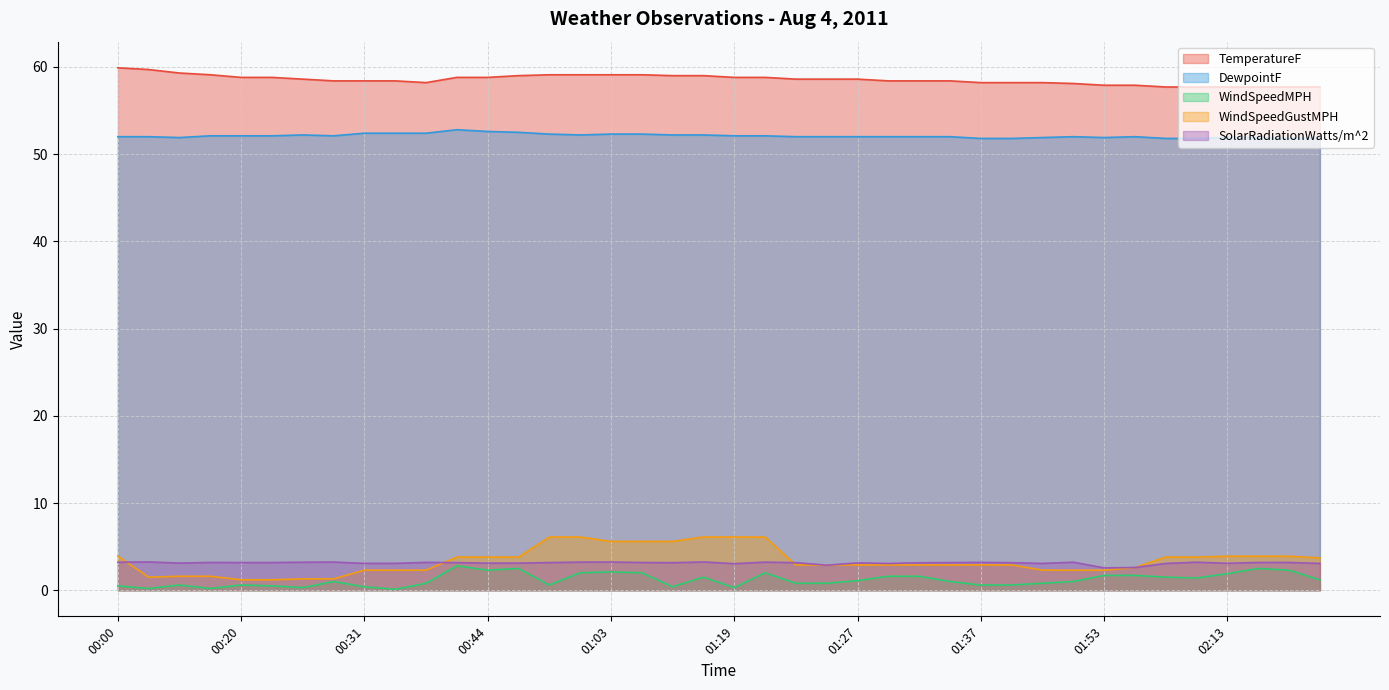

True or false: WindSpeedGustMPH and WindSpeedMPH cross at least once.

False